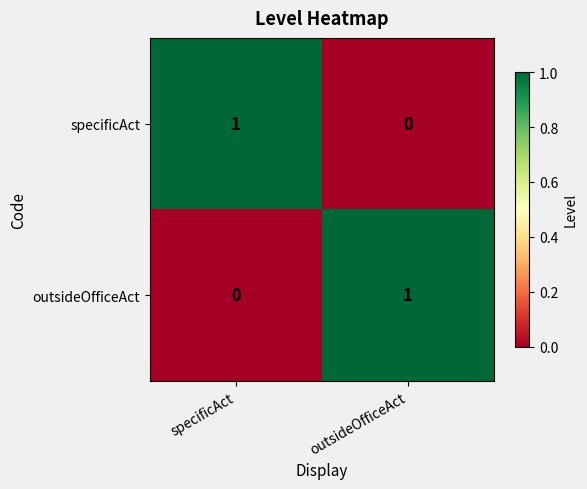

The specificAct series shows 0 at specificAct. True or false?

False